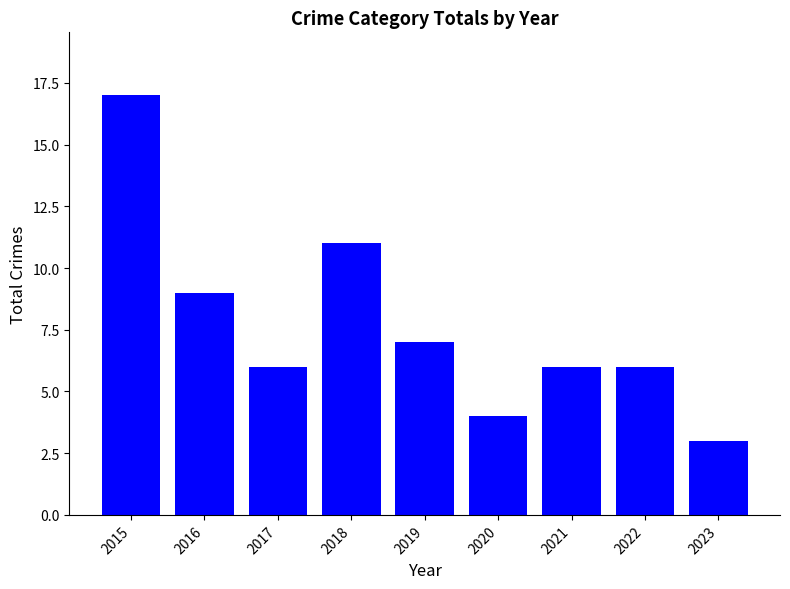

What is the maximum value shown in the chart?

17